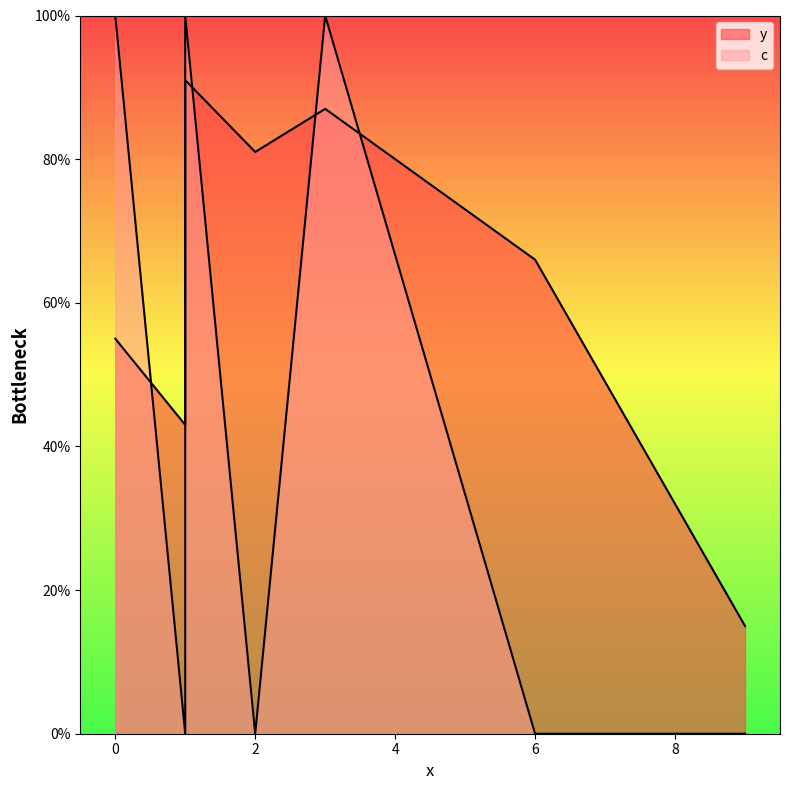

List the labels in order of y value, largest first.

1, 3, 2, 6, 0, 1, 9